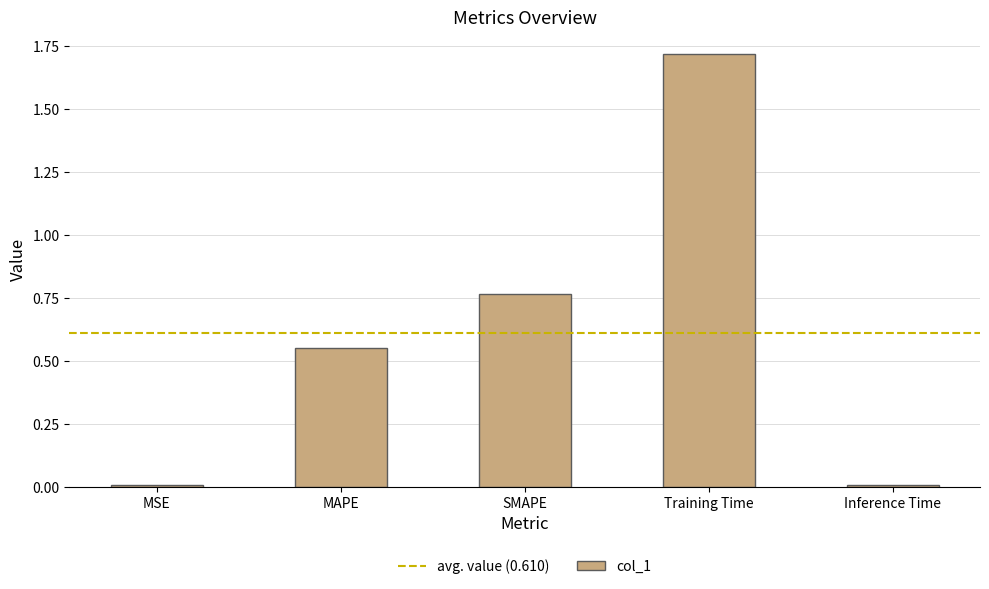

Which label corresponds to the largest value in the chart?

Training Time